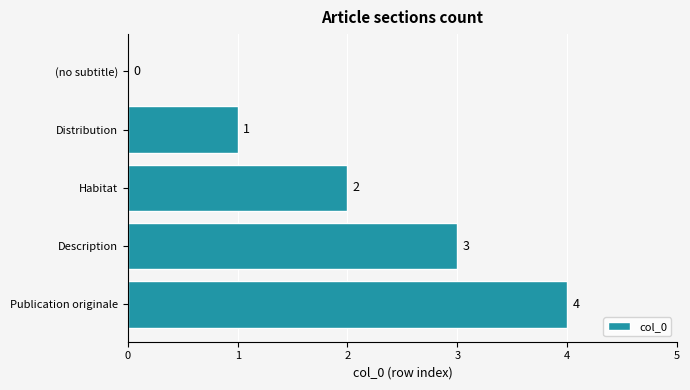

What is the maximum value shown in the chart?

4